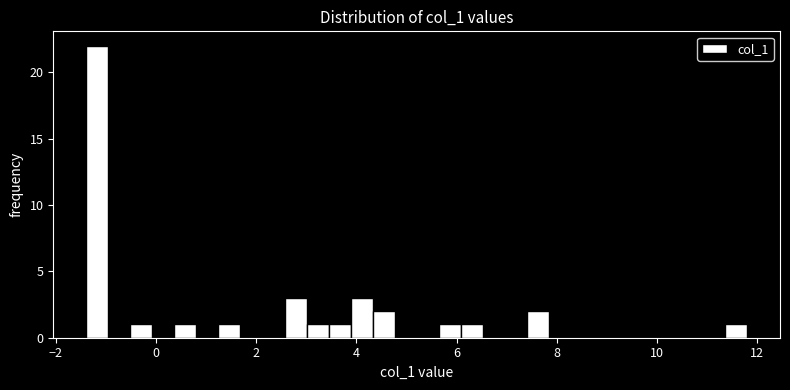

Around what value on the x-axis is the tallest bar? Give the approximate position of its centre, as read against the axis.

-1.2